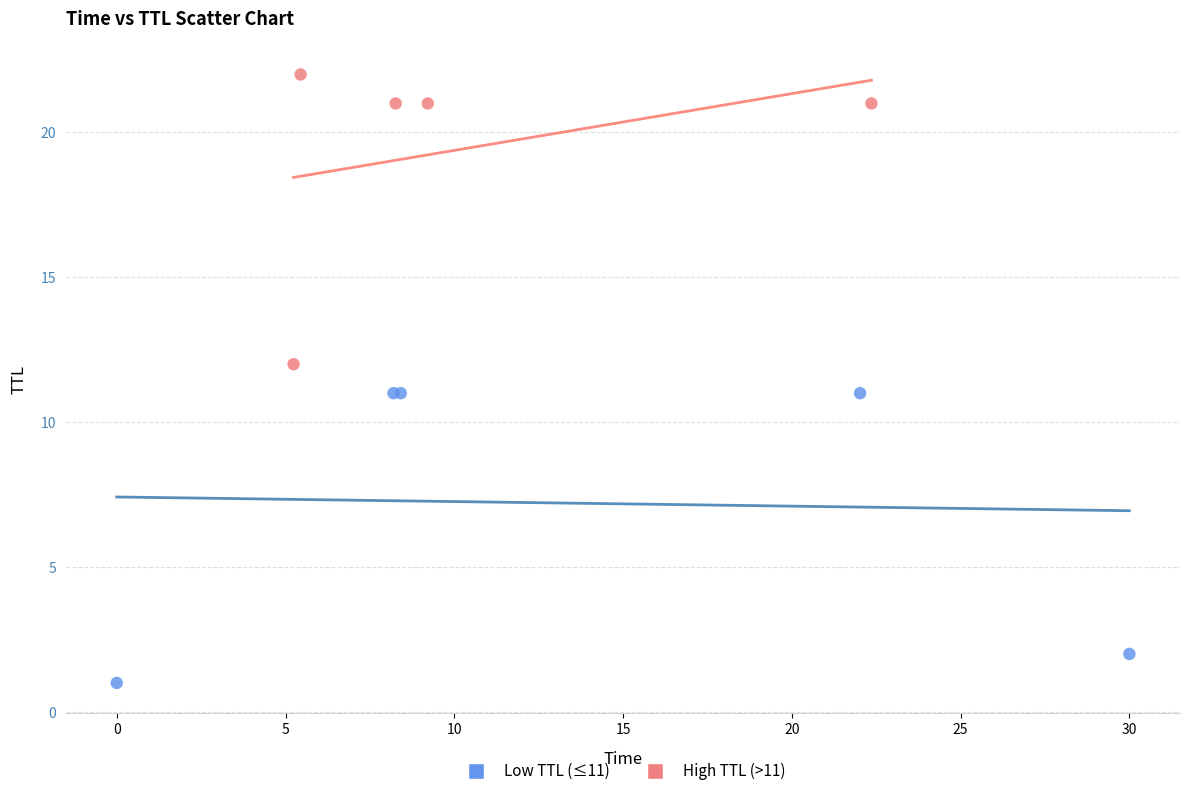

What are all the series names shown in the legend?

Low TTL (≤11), High TTL (>11)